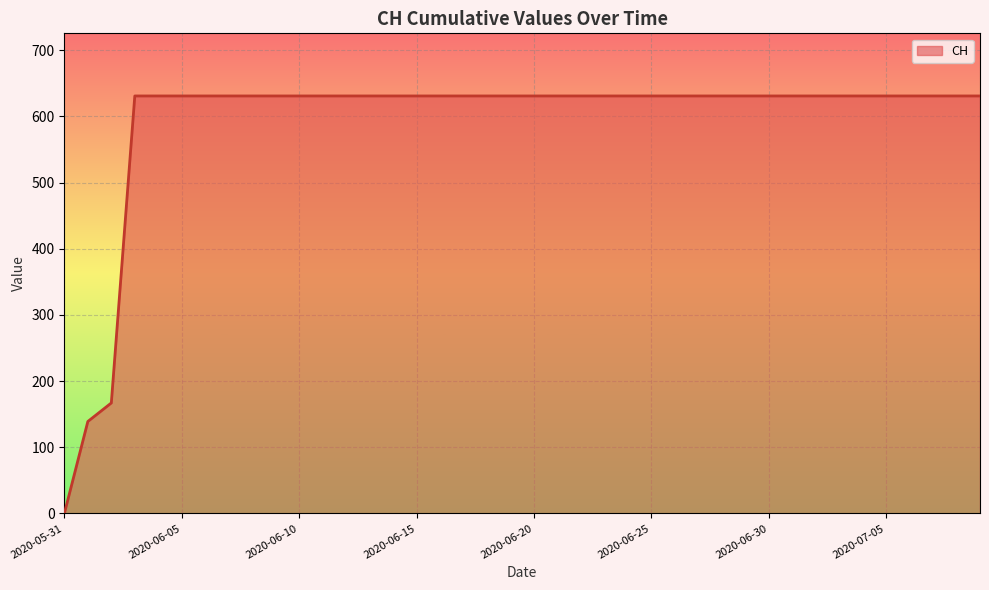

What is the maximum value shown in the chart?

631